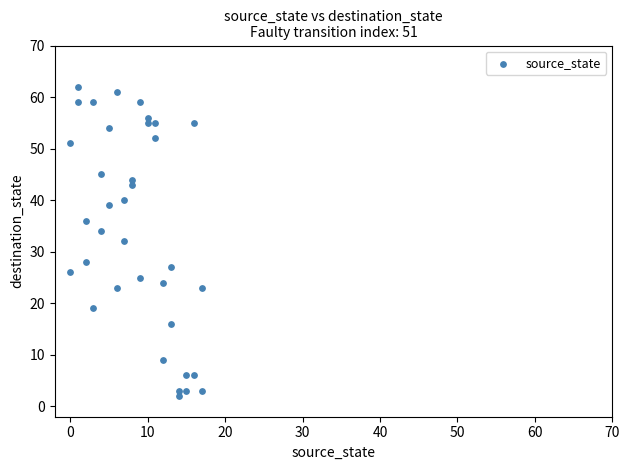

What is the range of Y values (max minus min)?

60